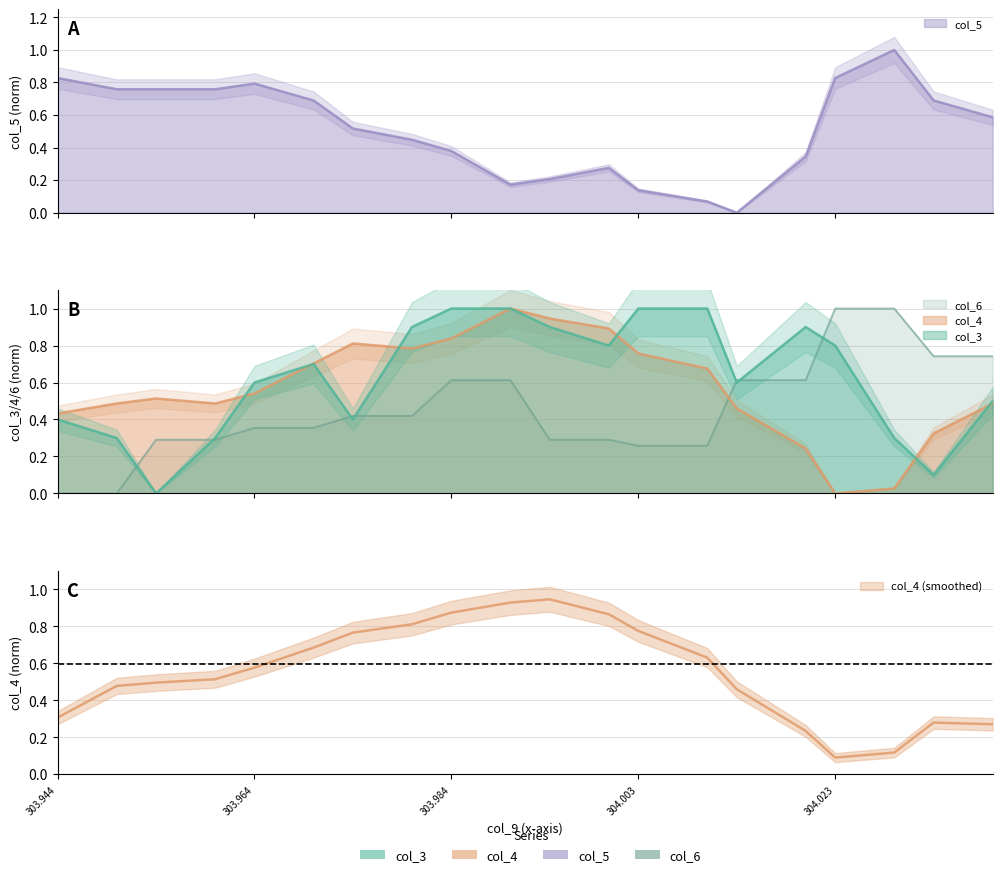

What is the label of the 6th point from the right?

304.013